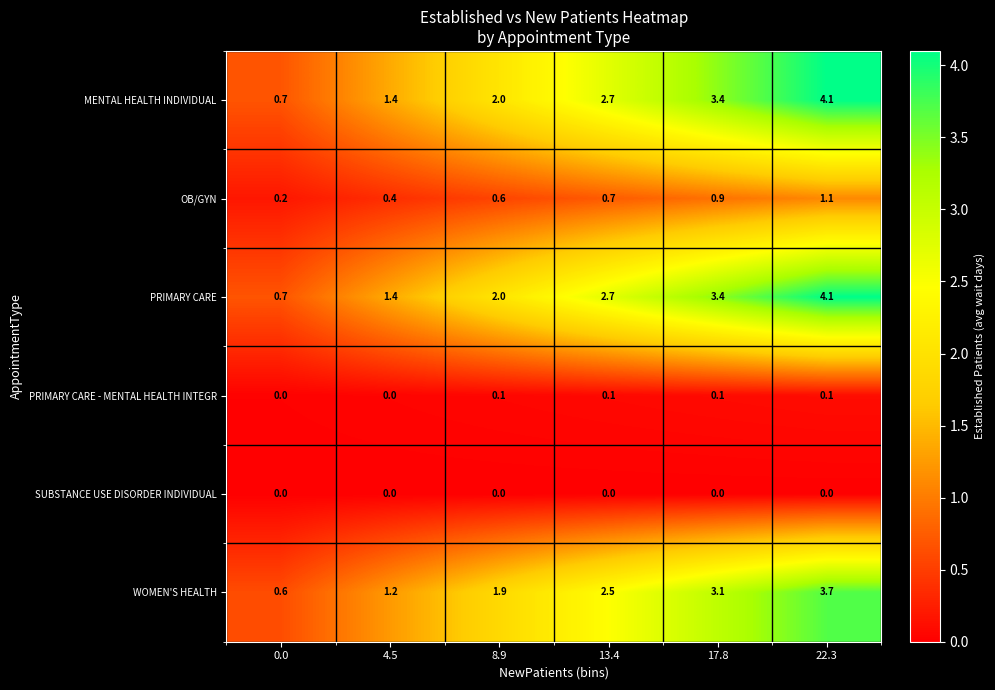

Is it true that PRIMARY CARE equals 4.1 at 22.3?

True